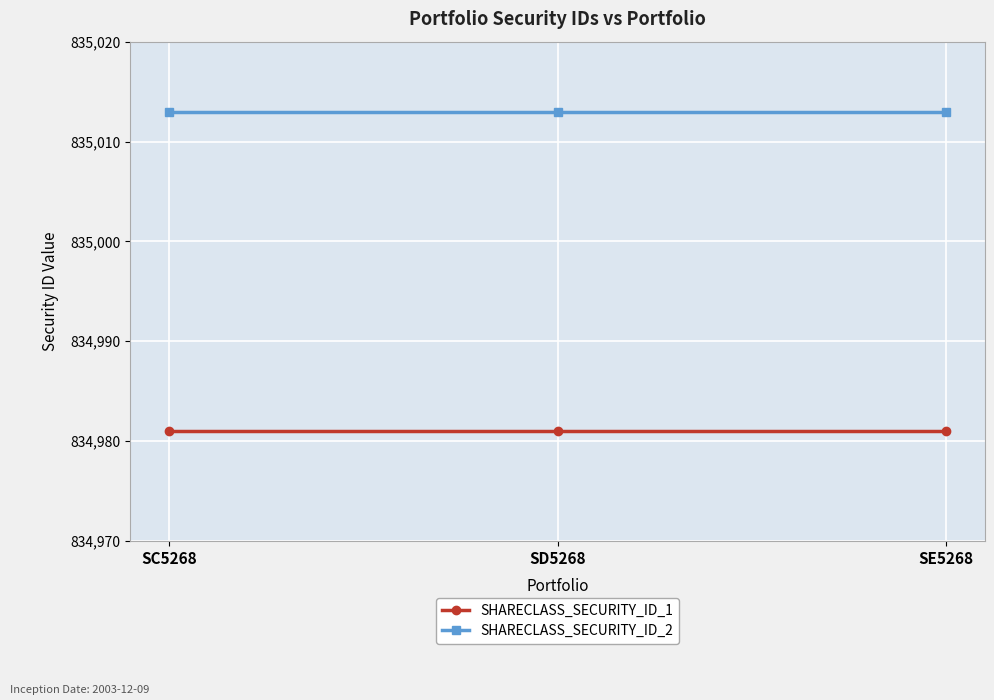

Reading left to right, what are all the values shown in this chart?

SHARECLASS_SECURITY_ID_1: SC5268=834981	SD5268=834981	SE5268=834981
SHARECLASS_SECURITY_ID_2: SC5268=835013	SD5268=835013	SE5268=835013